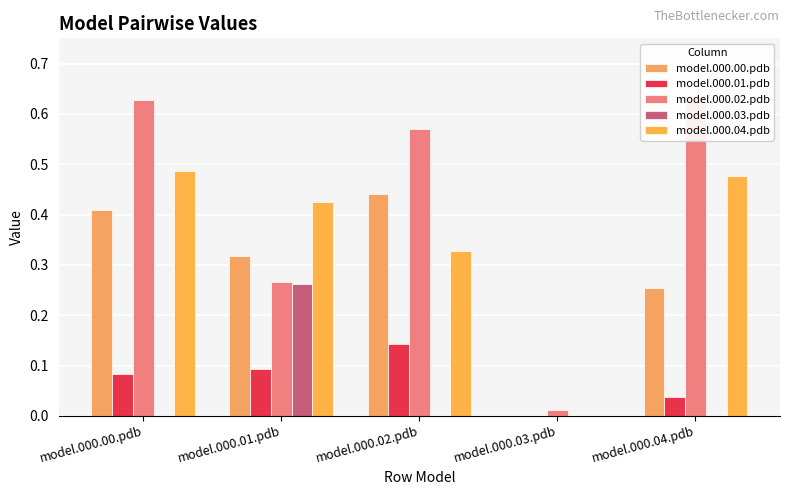

How many groups of bars are there?

5